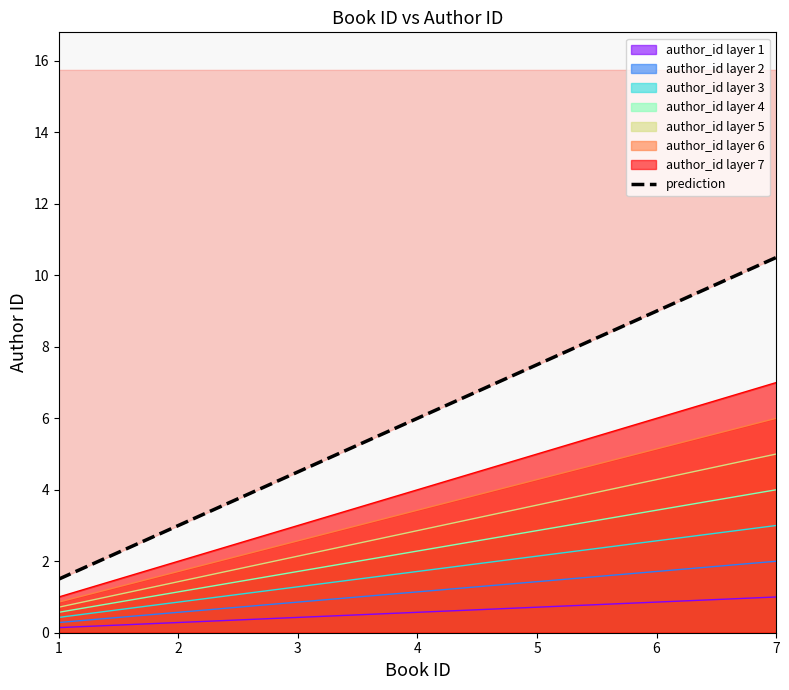

What is the smallest value displayed?

1.5